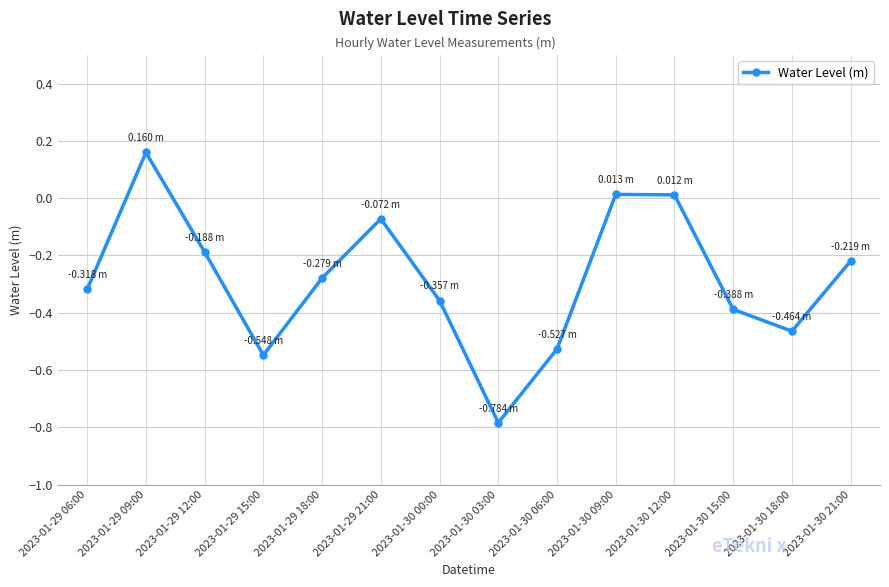

What is the change in value from 2023-01-29 15:00 to 2023-01-30 15:00?

+0.2